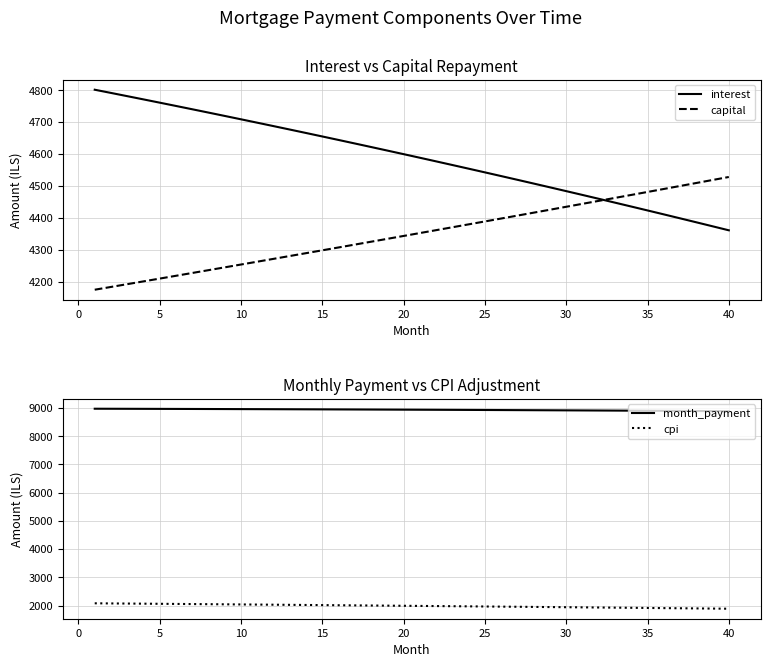

What is the highest value of the cpi series?

2079.0